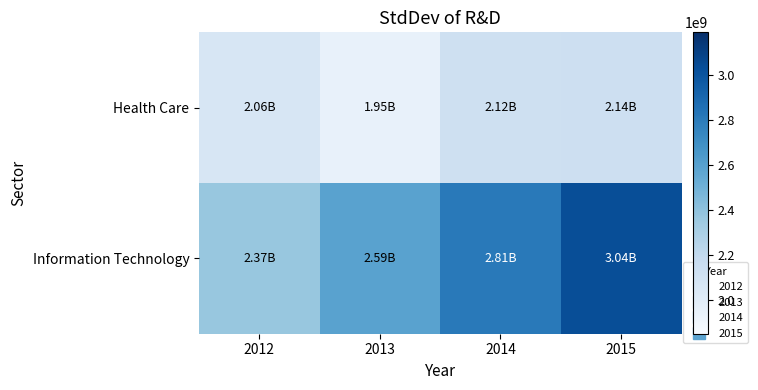

At which category is the sum across all series the highest?

2015